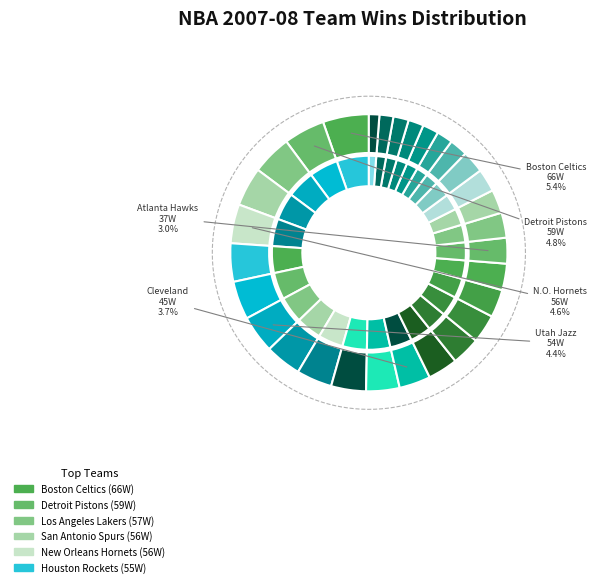

What is the smallest slice in the pie chart?

Miami Heat